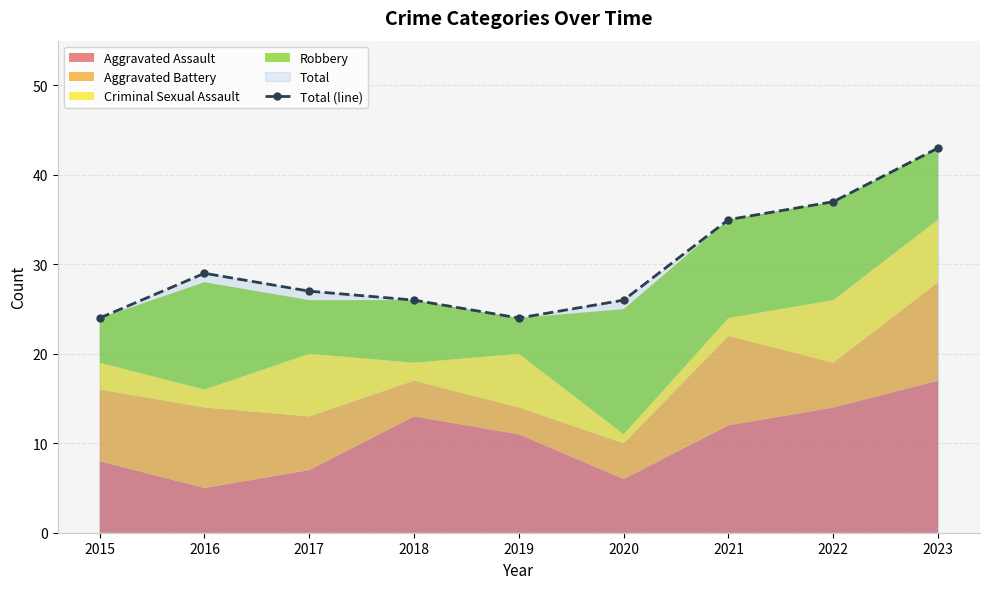

What is the maximum value shown in the chart?

43